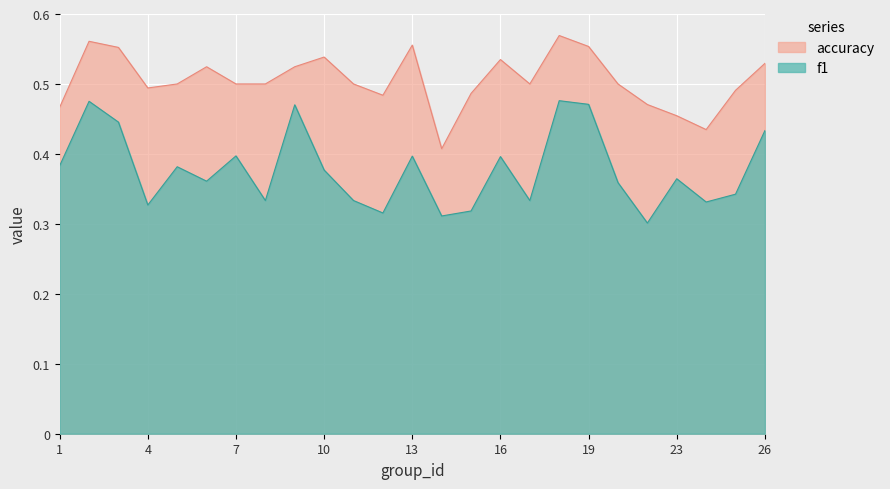

At which label is f1 closest to 0?

22